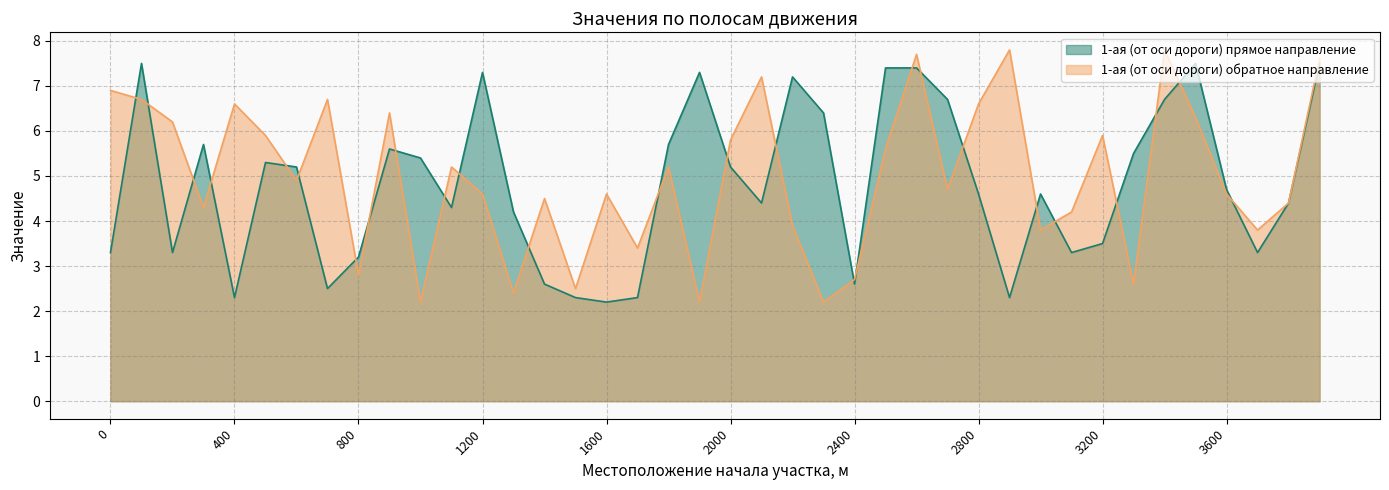

Reading left to right, list all the values displayed in this chart.

1-ая (от оси дороги) прямое направление: 0=3.3	100=7.5	200=3.3	300=5.7	400=2.3	500=5.3	600=5.2	700=2.5	800=3.2	900=5.6	1000=5.4	1100=4.3	1200=7.3	1300=4.2	1400=2.6	1500=2.3	1600=2.2	1700=2.3	1800=5.7	1900=7.3	2000=5.2	2100=4.4	2200=7.2	2300=6.4	2400=2.6	2500=7.4	2600=7.4	2700=6.7	2800=4.6	2900=2.3	3000=4.6	3100=3.3	3200=3.5	3300=5.5	3400=6.7	3500=7.5	3600=4.7	3700=3.3	3800=4.4	3900=7.5
1-ая (от оси дороги) обратное направление: 0=6.9	100=6.7	200=6.2	300=4.3	400=6.6	500=5.9	600=4.9	700=6.7	800=2.8	900=6.4	1000=2.2	1100=5.2	1200=4.6	1300=2.4	1400=4.5	1500=2.5	1600=4.6	1700=3.4	1800=5.2	1900=2.2	2000=5.8	2100=7.2	2200=3.9	2300=2.2	2400=2.7	2500=5.6	2600=7.7	2700=4.7	2800=6.6	2900=7.8	3000=3.8	3100=4.2	3200=5.9	3300=2.6	3400=7.8	3500=6.3	3600=4.6	3700=3.8	3800=4.4	3900=7.6